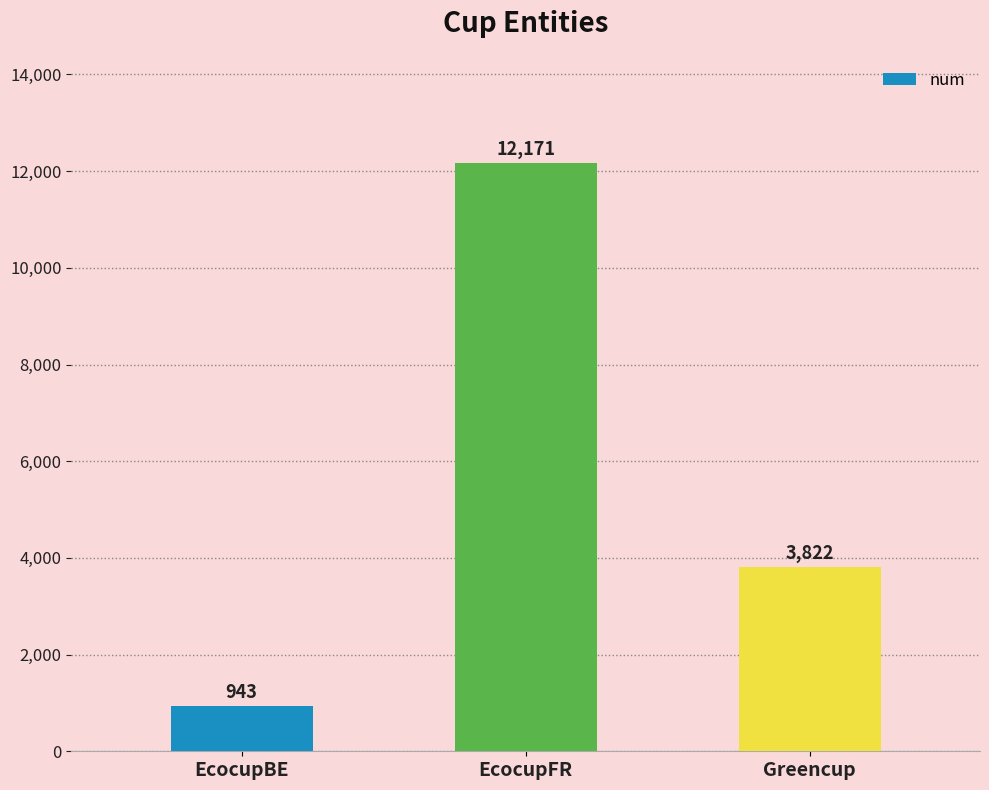

Reading right to left, transcribe all the data shown in this chart.

Greencup=3822	EcocupFR=12171	EcocupBE=943